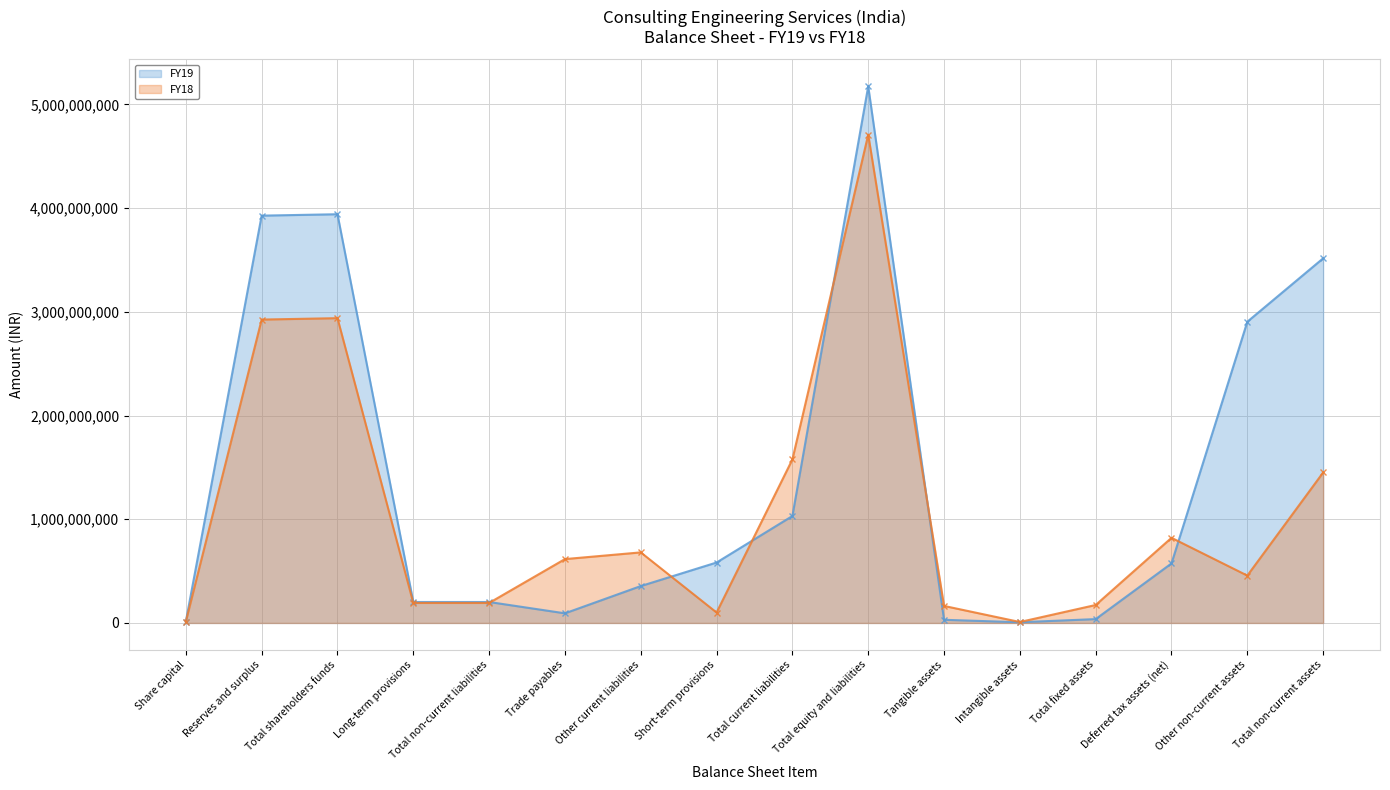

Is it true that FY19 equals 37240000 at Total fixed assets?

True